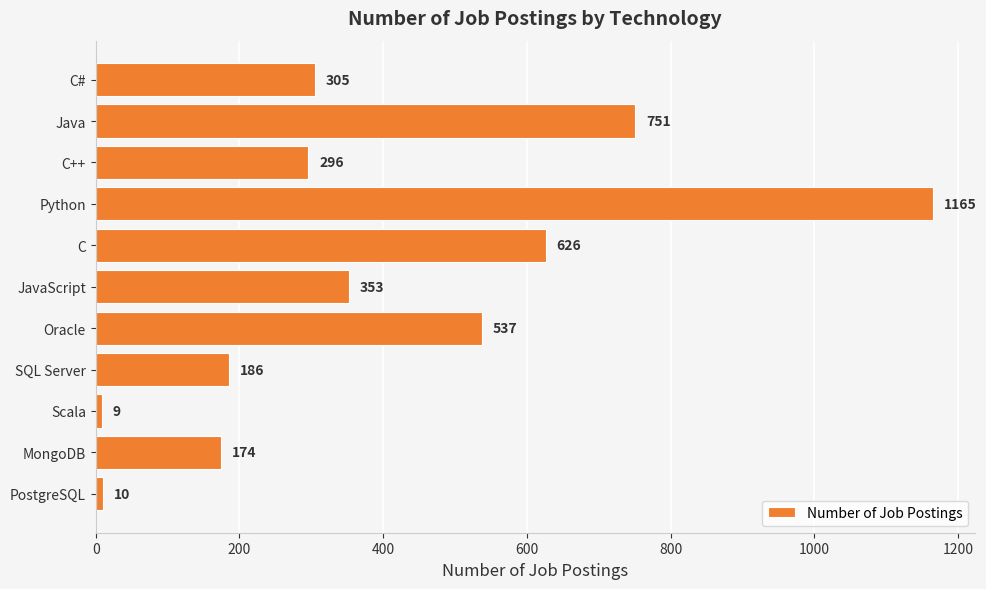

What is the average value?

401